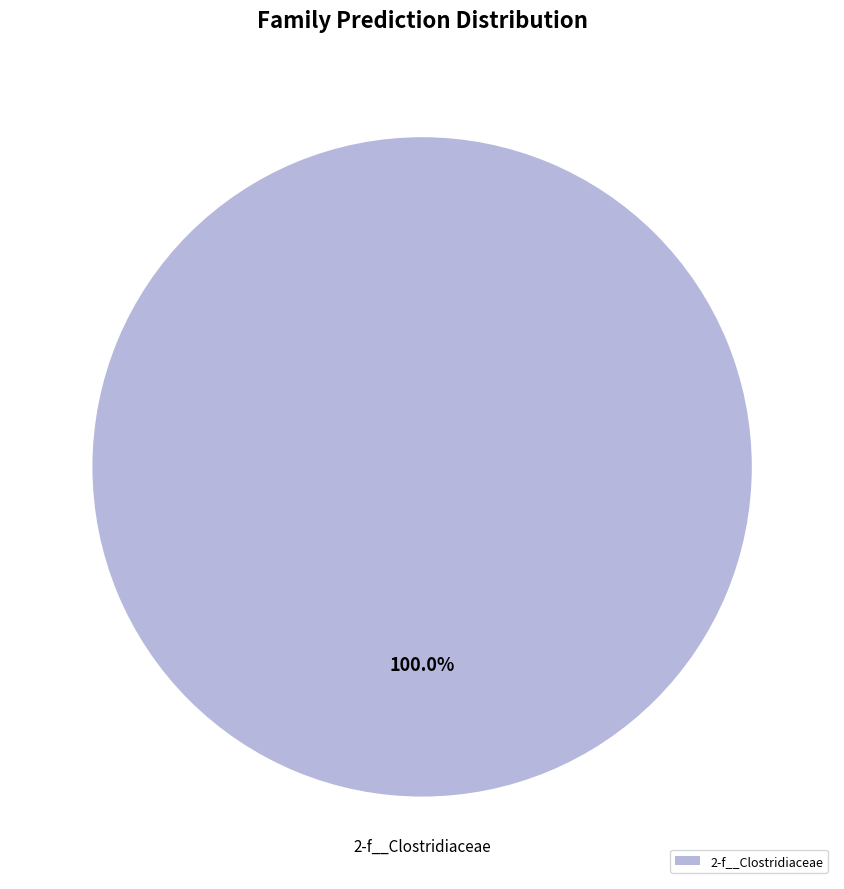

How many segments does this pie chart have?

1